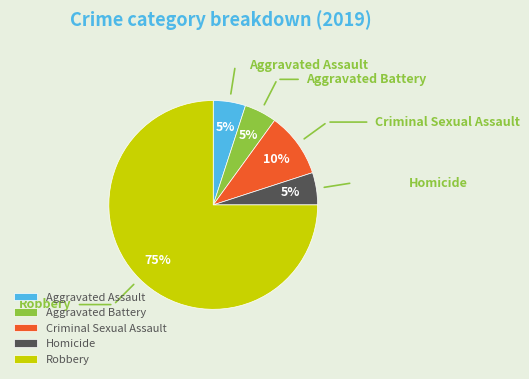

True or false: Aggravated Assault accounts for 5% of the total.

True